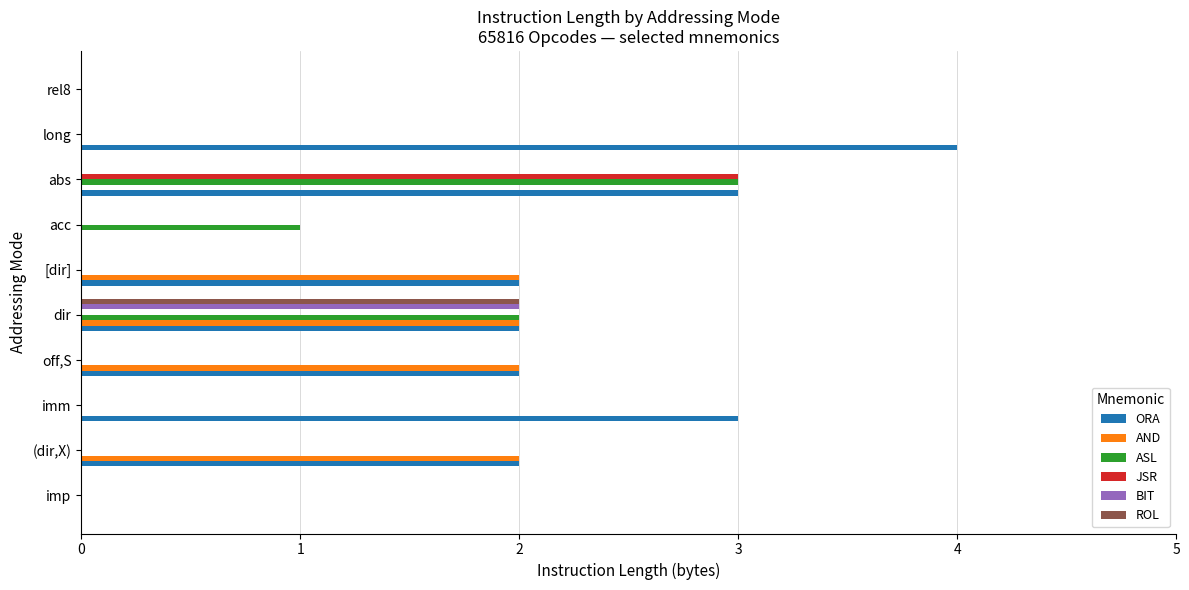

What are all the series names shown in the legend?

ORA, AND, ASL, JSR, BIT, ROL